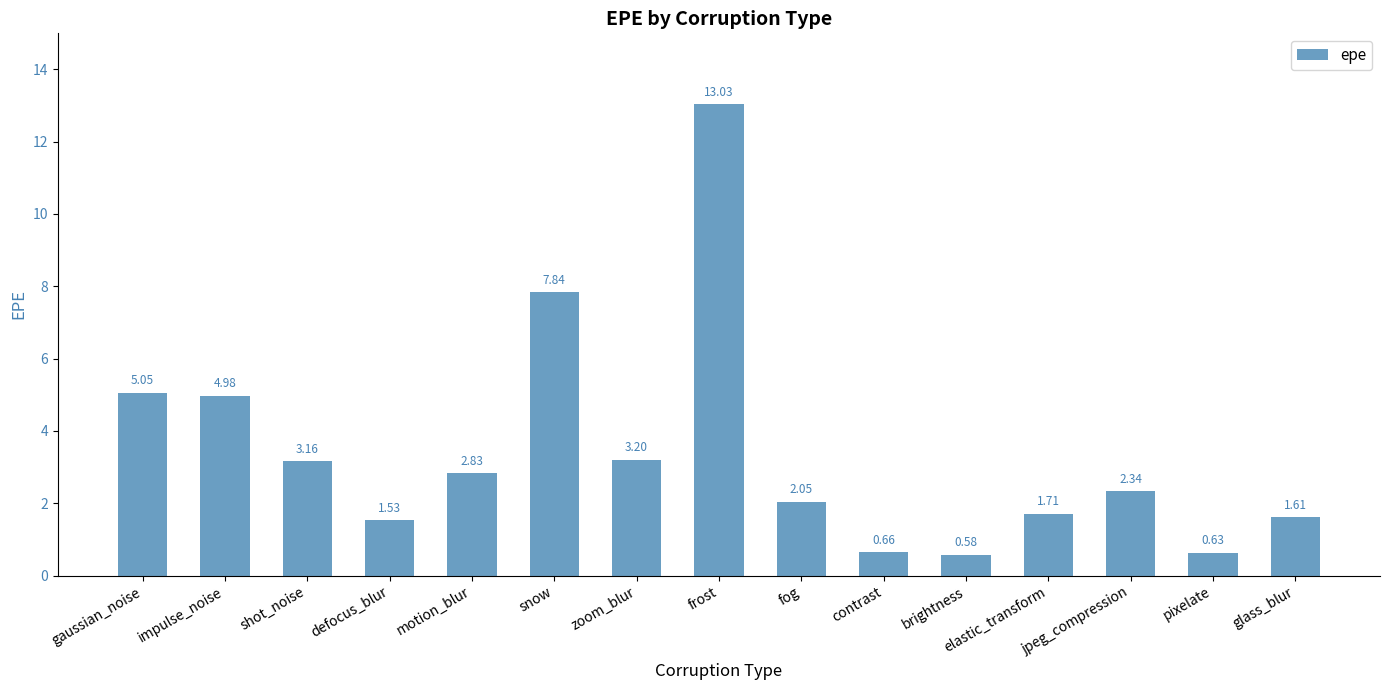

How many data points are above 2?

9